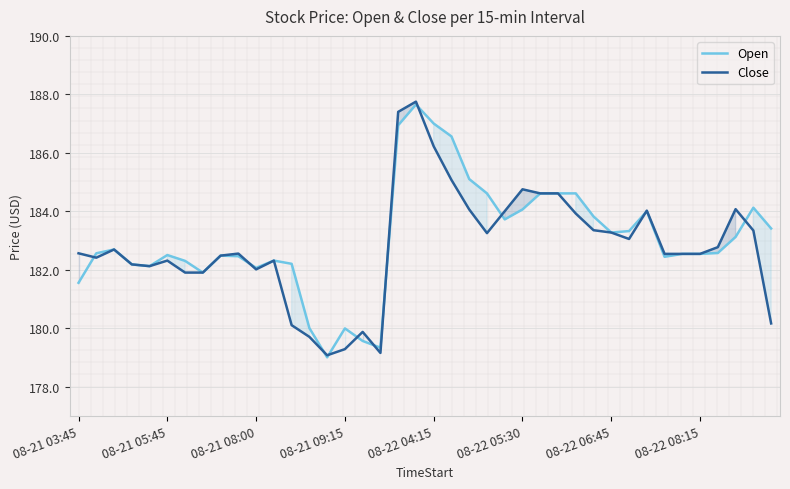

How many interior local valleys does the Close series have?

7